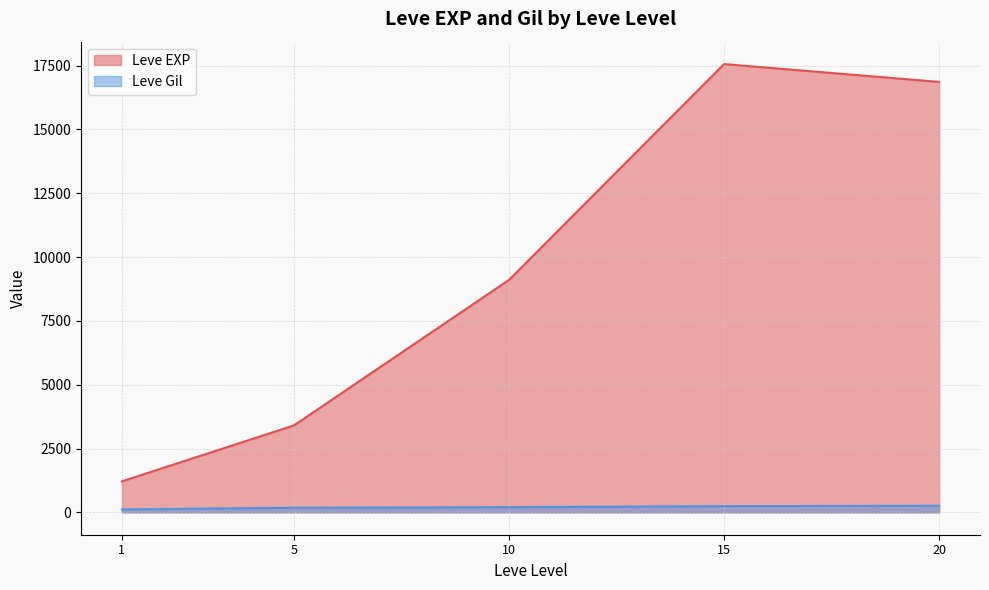

True or false: Leve EXP and Leve Gil cross at least once.

False